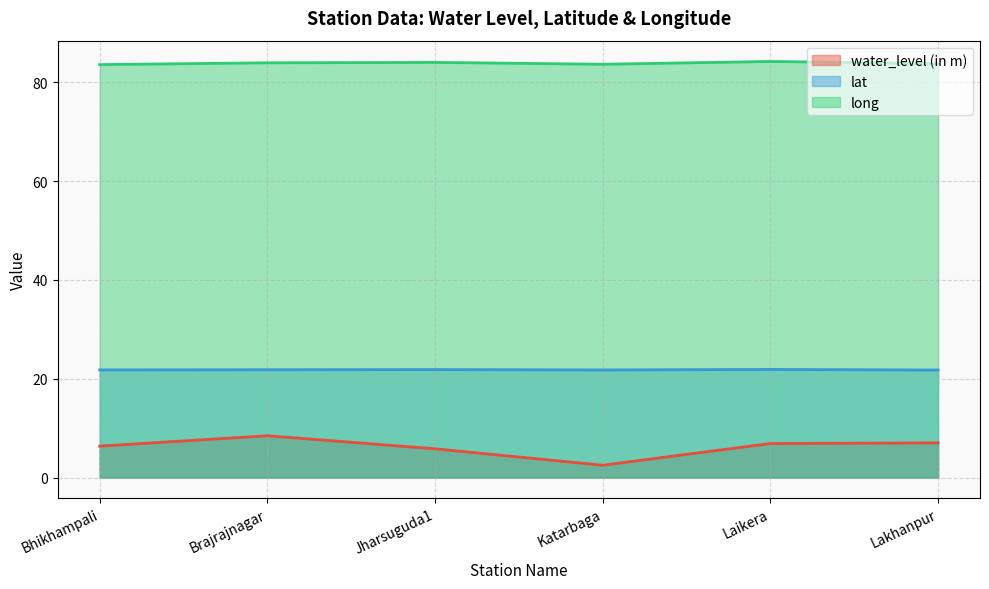

How many lines are shown in the chart?

3